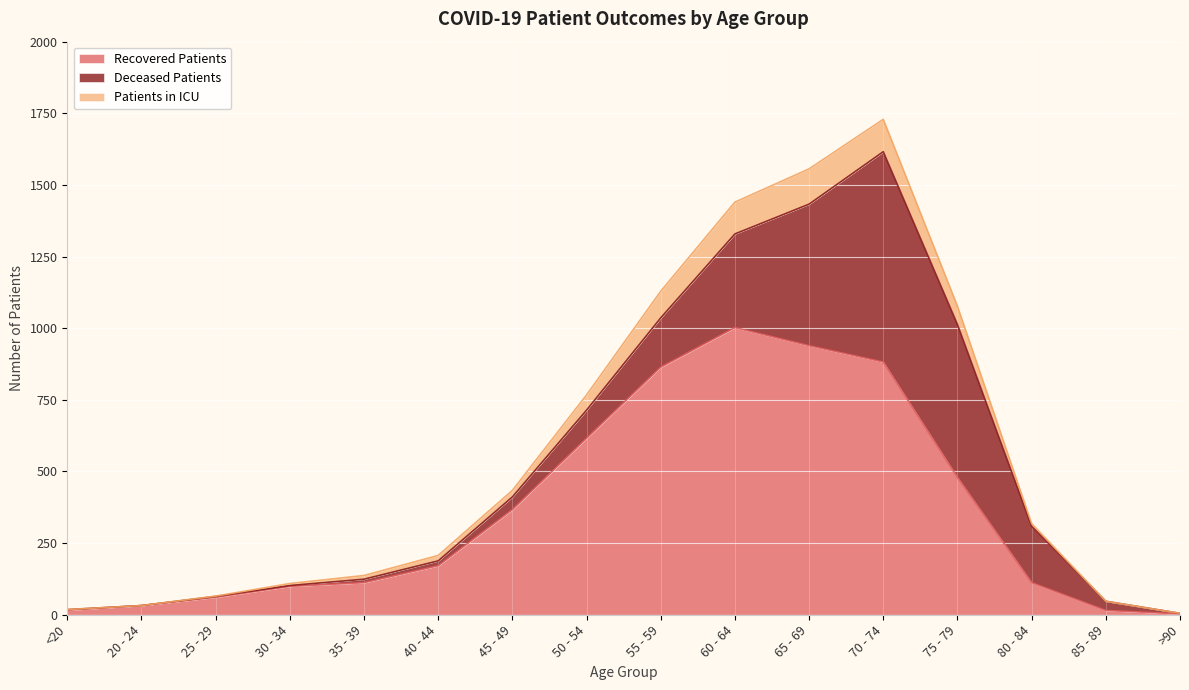

At which category is the sum across all series the highest?

70 - 74